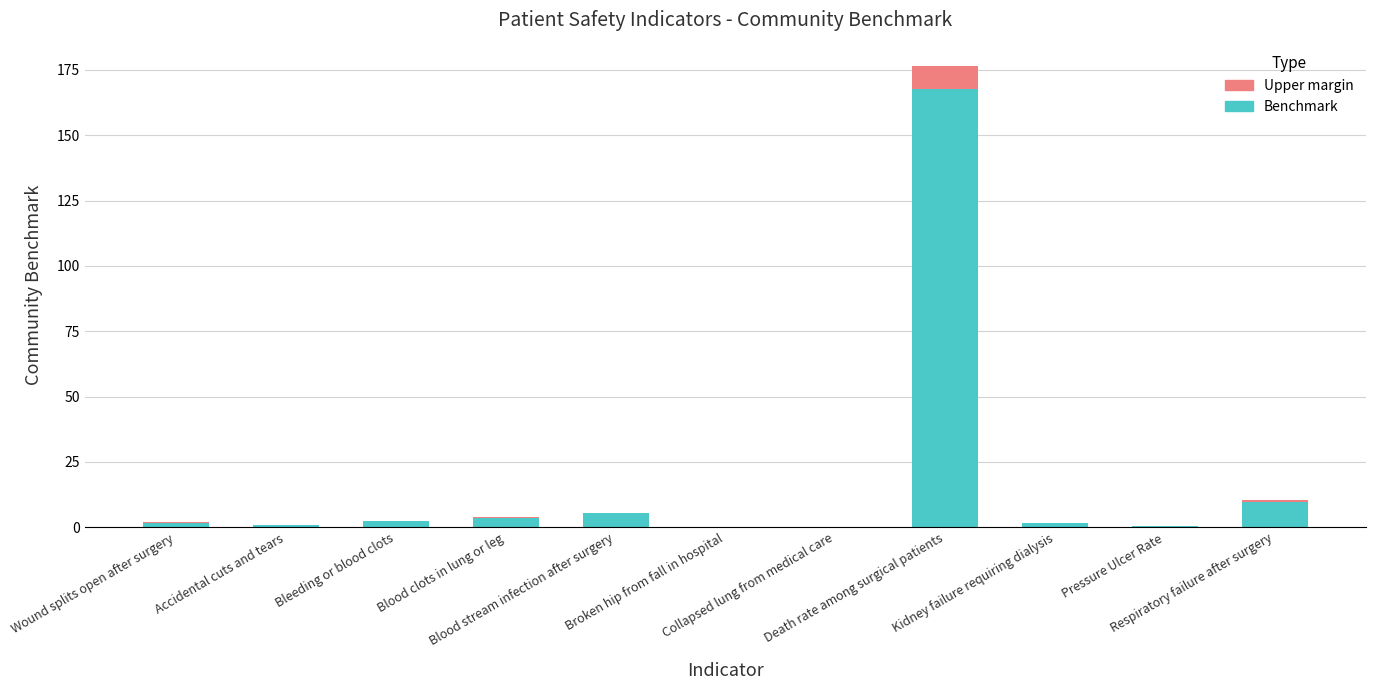

What is the maximum value for Benchmark?

167.7